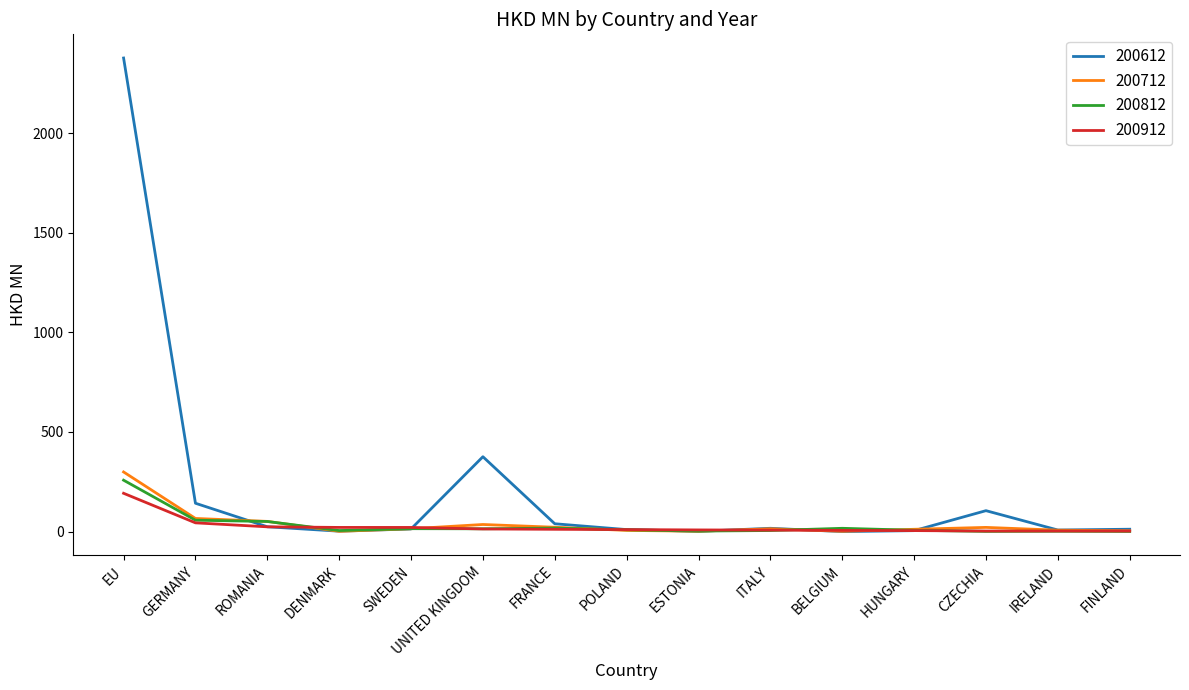

Where is the first local maximum for 200612?

UNITED KINGDOM